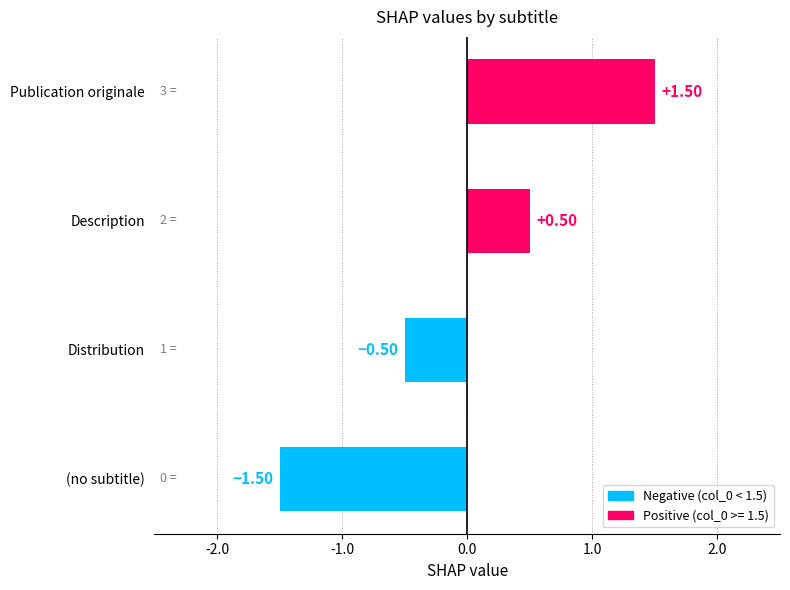

Rank the categories by value from highest to lowest.

Publication originale, Description, Distribution, (no subtitle)